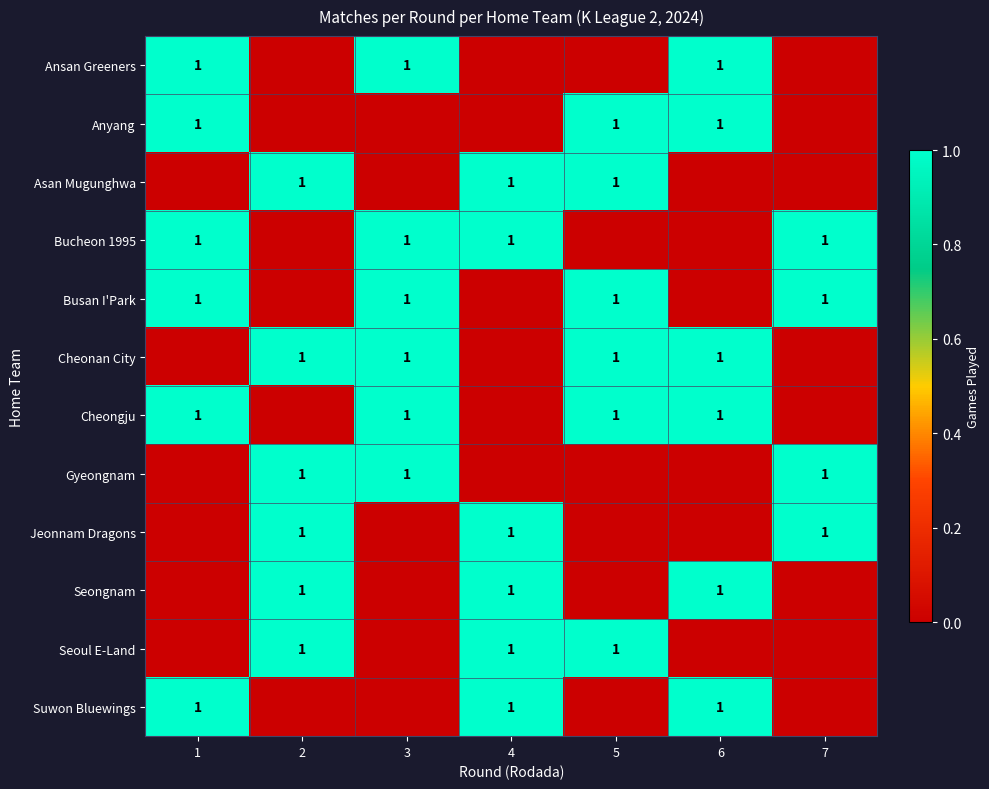

The Busan I'Park series shows 1 at 5. True or false?

True